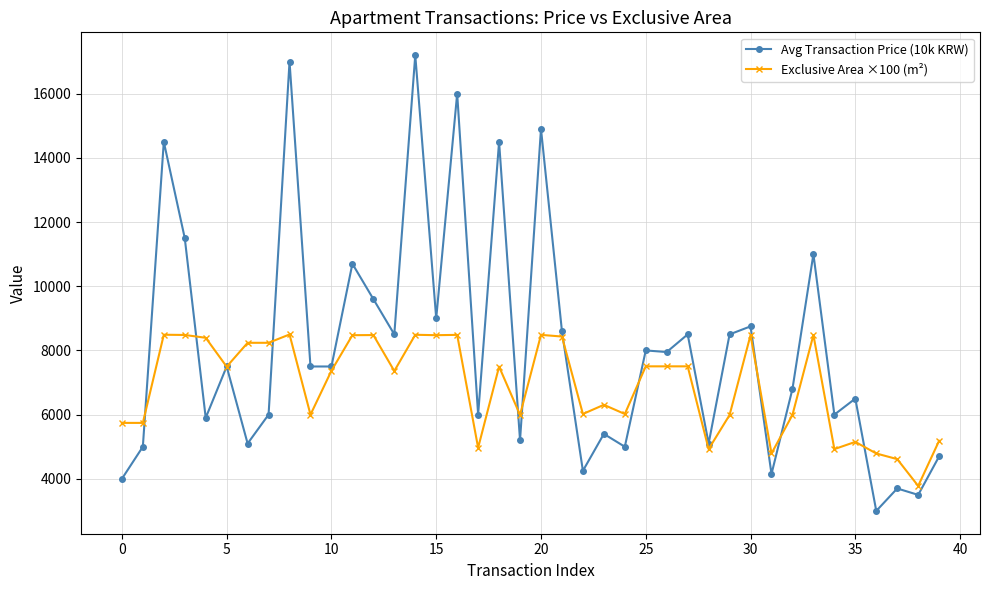

What is the value of the Exclusive Area ×100 (m²) point at the 23rd from the left?

6020.0